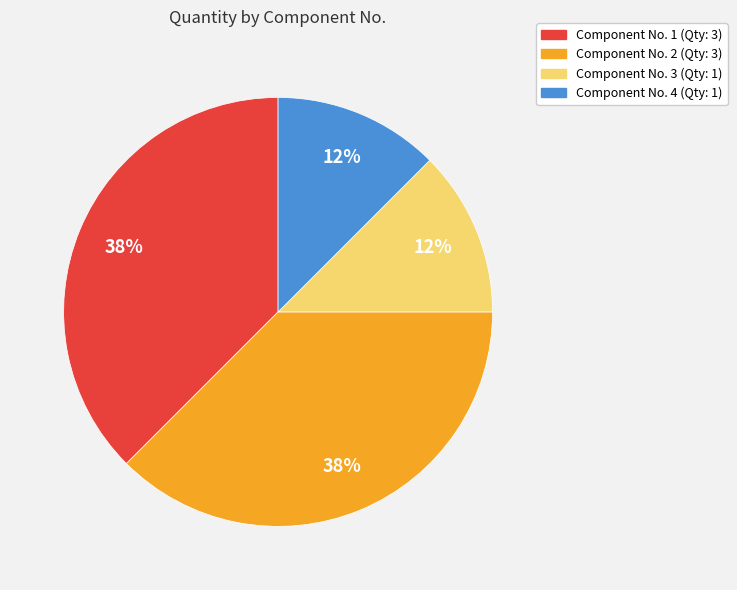

To the nearest percent, what is the average slice percentage?

25%